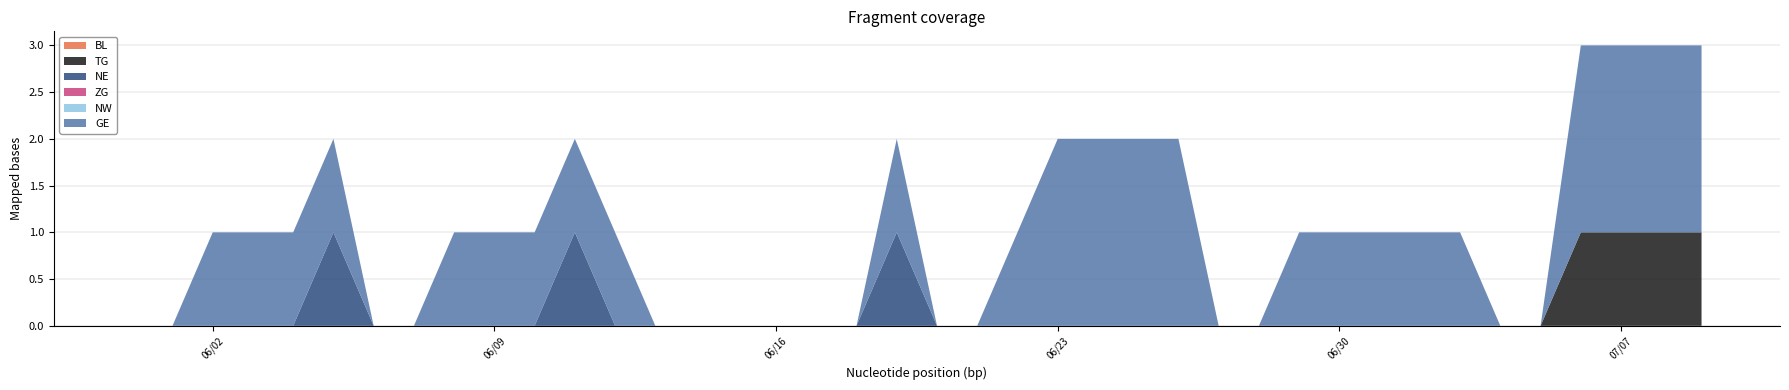

Reading right to left, what are all the values shown in this chart?

BL: 0	0	0	0	0	0	0	0	0	0	0	0	0	0	0	0	0	0	0	0	0	0	0	0	0	0	0	0	0	0	0	0	0	0	0	0	0	0	0	0
TG: 1	1	1	1	0	0	0	0	0	0	0	0	0	0	0	0	0	0	0	0	0	0	0	0	0	0	0	0	0	0	0	0	0	0	0	0	0	0	0	0
NE: 0	0	0	0	0	0	0	0	0	0	0	0	0	0	0	0	0	0	0	0	1	0	0	0	0	0	0	0	1	0	0	0	0	0	1	0	0	0	0	0
ZG: 0	0	0	0	0	0	0	0	0	0	0	0	0	0	0	0	0	0	0	0	0	0	0	0	0	0	0	0	0	0	0	0	0	0	0	0	0	0	0	0
NW: 0	0	0	0	0	0	0	0	0	0	0	0	0	0	0	0	0	0	0	0	0	0	0	0	0	0	0	0	0	0	0	0	0	0	0	0	0	0	0	0
GE: 2	2	2	2	0	0	1	1	1	1	1	0	0	2	2	2	2	1	0	0	1	0	0	0	0	0	0	1	1	1	1	1	0	0	1	1	1	1	0	0